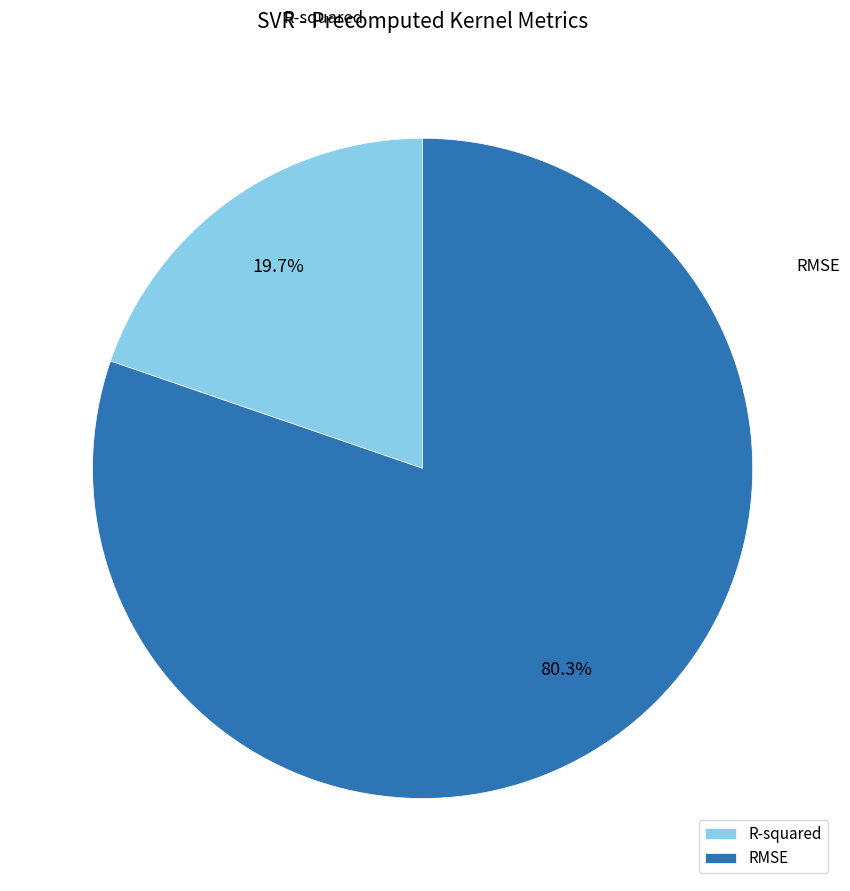

Is it true that R-squared is 27% of the pie?

False